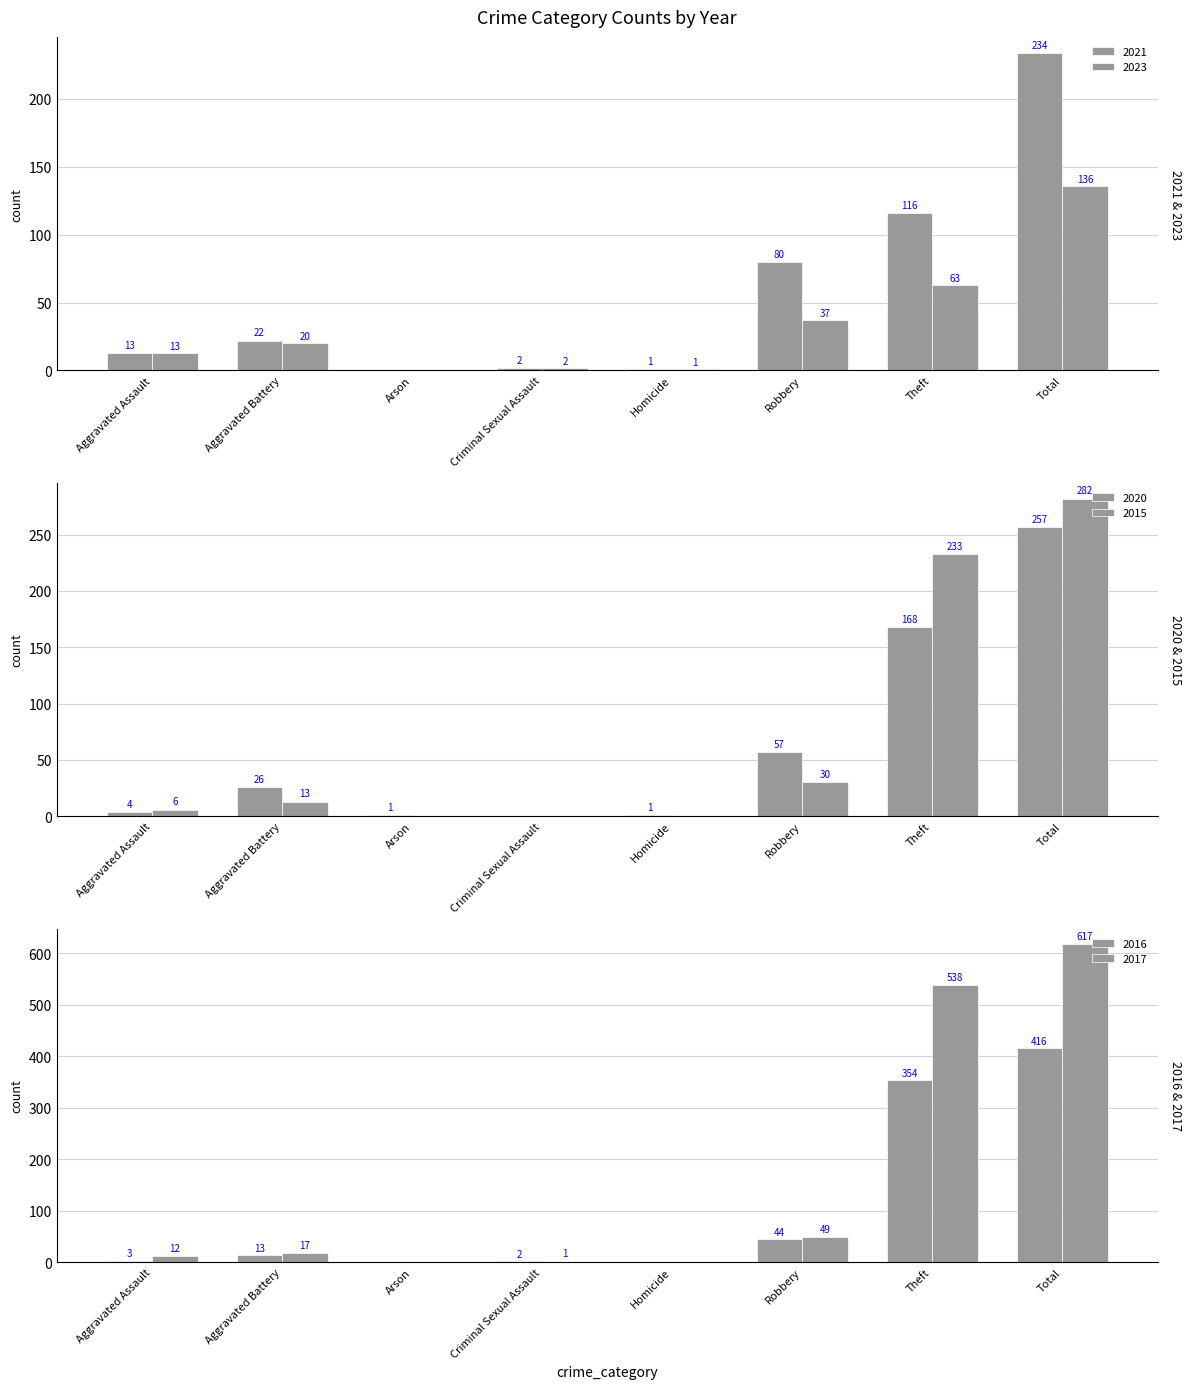

Between Robbery and Criminal Sexual Assault, which is larger?

Robbery